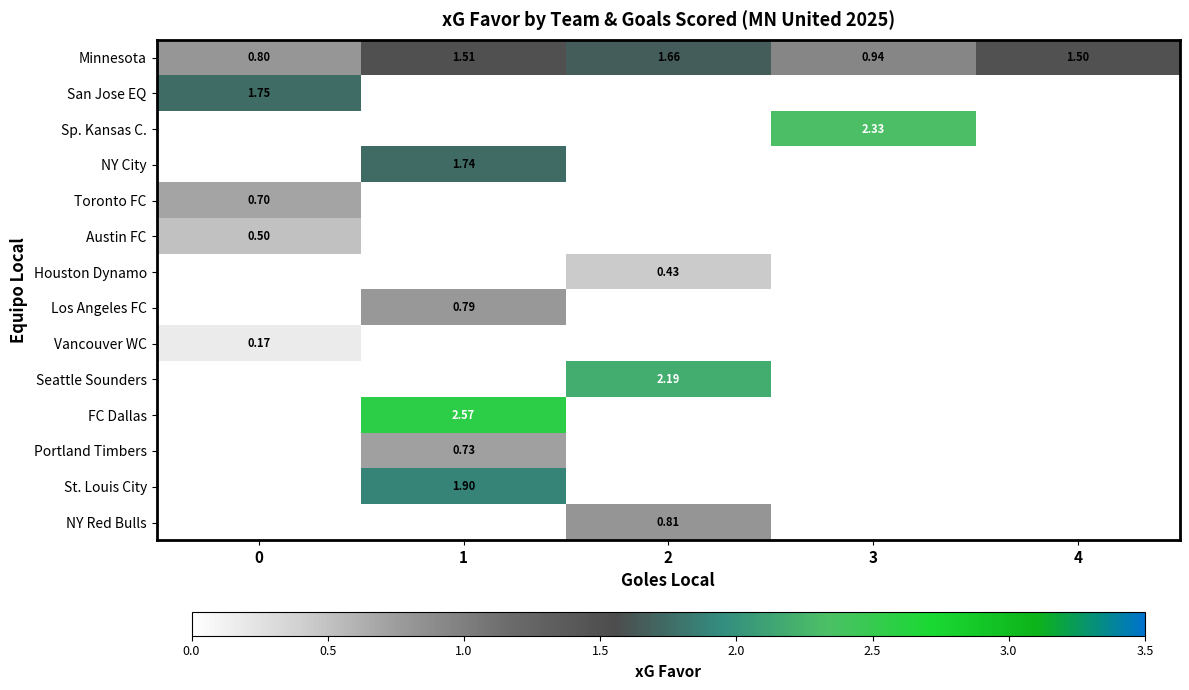

What is the difference between the highest and lowest values at 1?

1.8